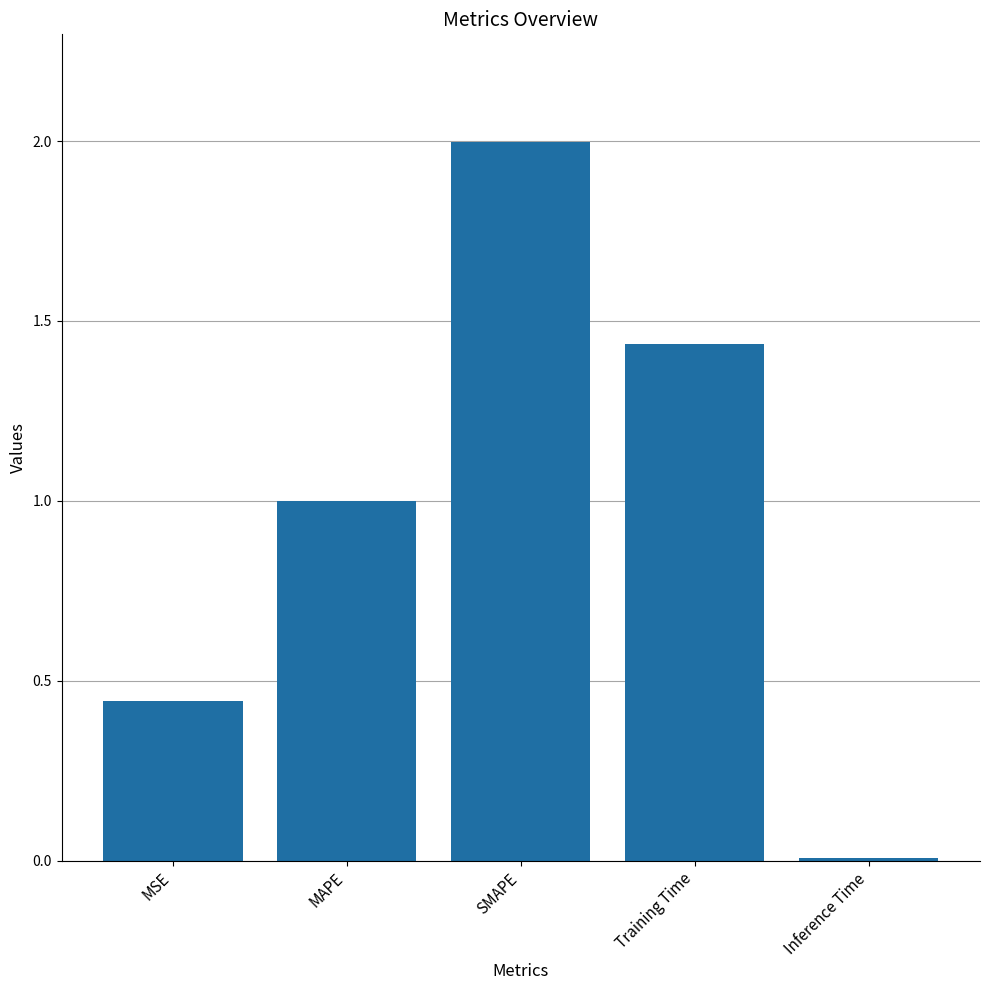

Rank the categories by value from highest to lowest.

SMAPE, Training Time, MAPE, MSE, Inference Time